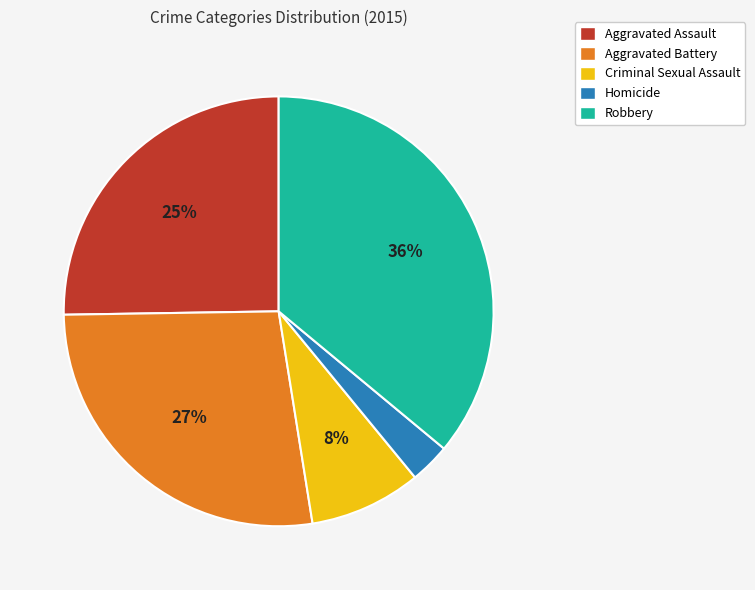

Between Aggravated Battery and Robbery, which is larger?

Robbery